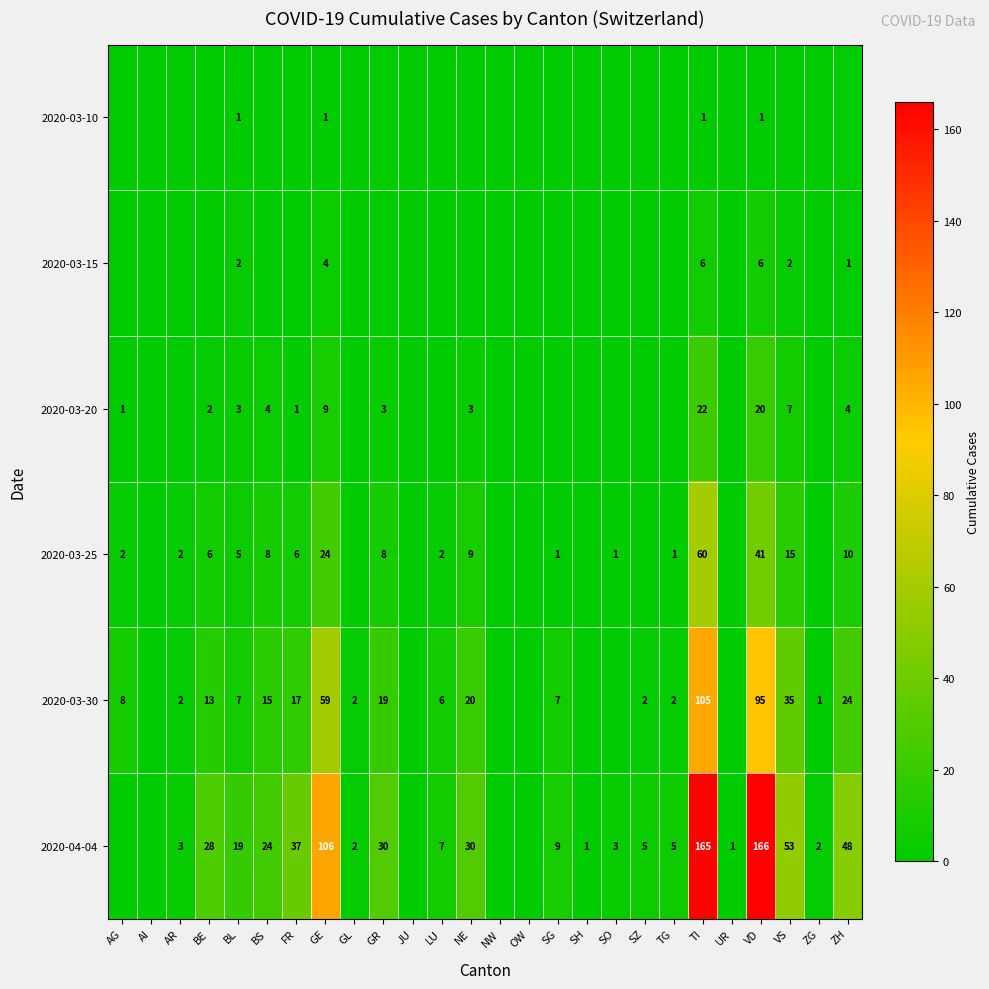

Is the value of 2020-04-04 at BE greater than the value of 2020-03-20 at BE?

Yes